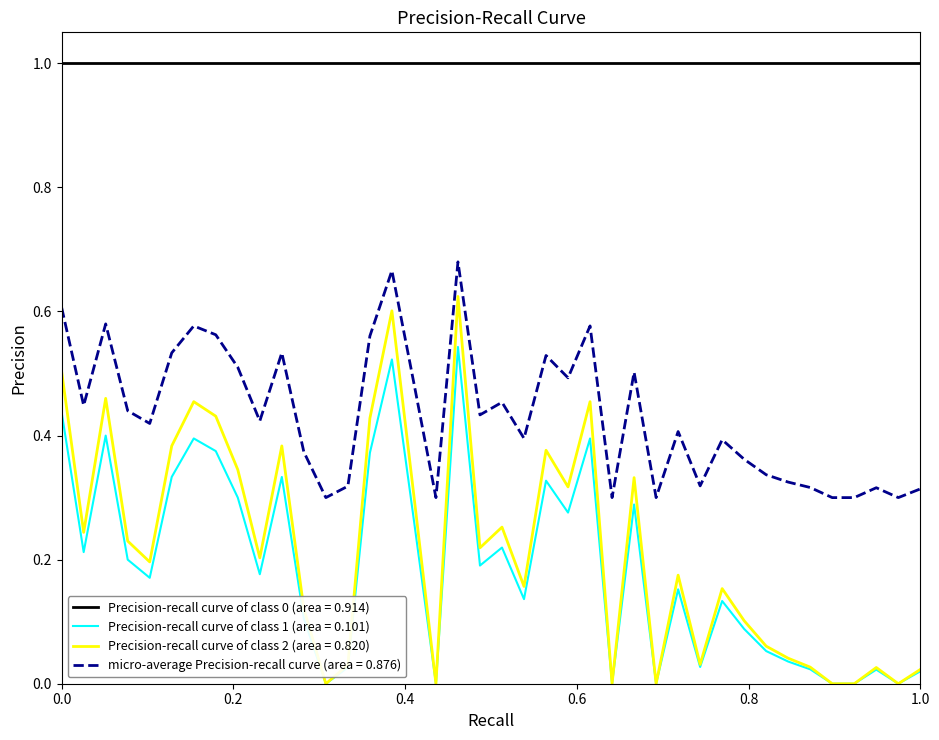

True or false: micro-average Precision-recall curve (area = 0.876) and Precision-recall curve of class 1 (area = 0.101) intersect in this chart.

False